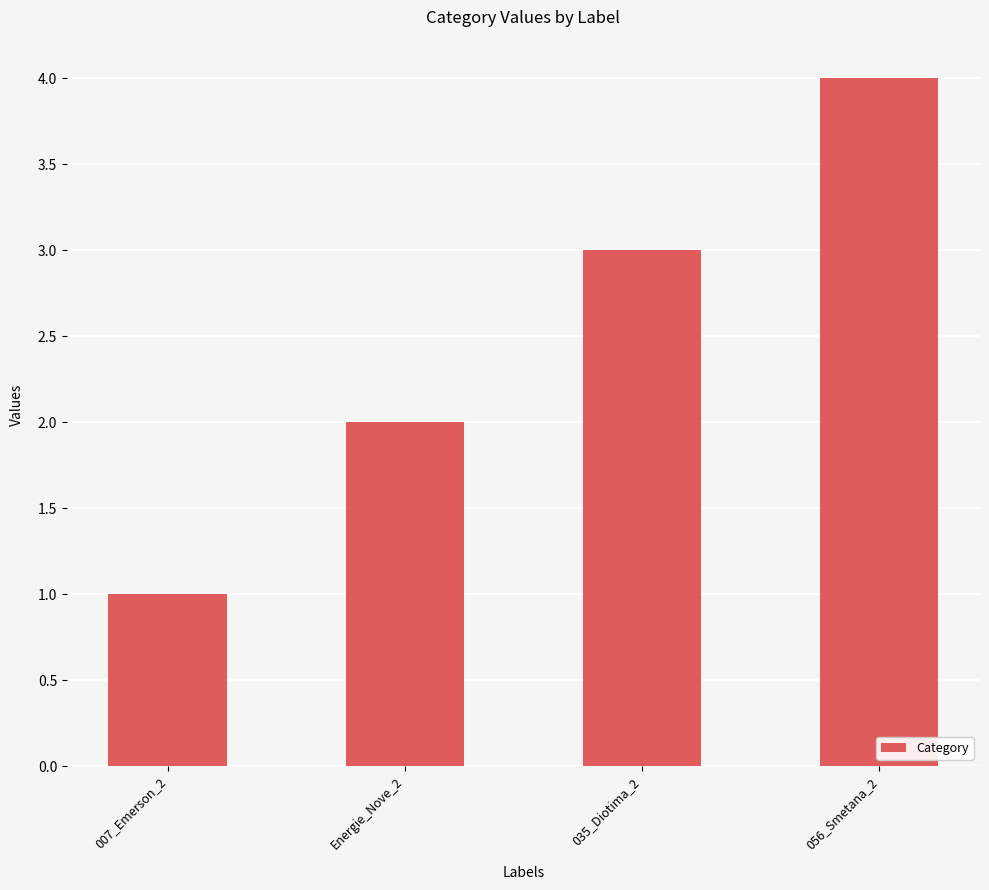

How many values are between 2 and 4?

3